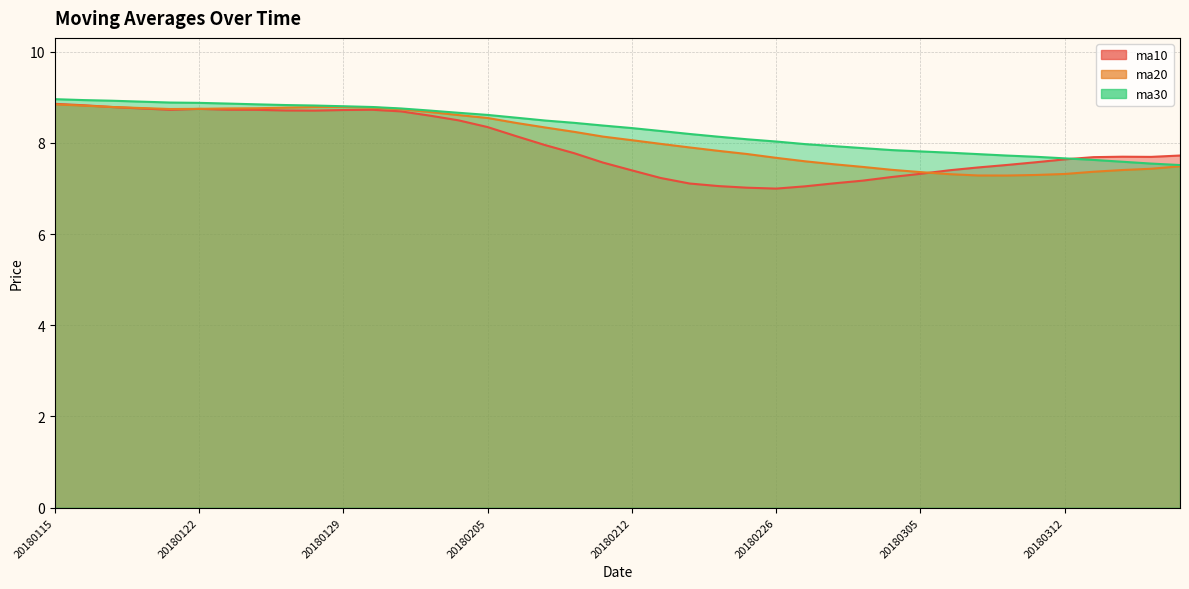

Rank the series by their maximum value, from highest to lowest.

ma30, ma10, ma20